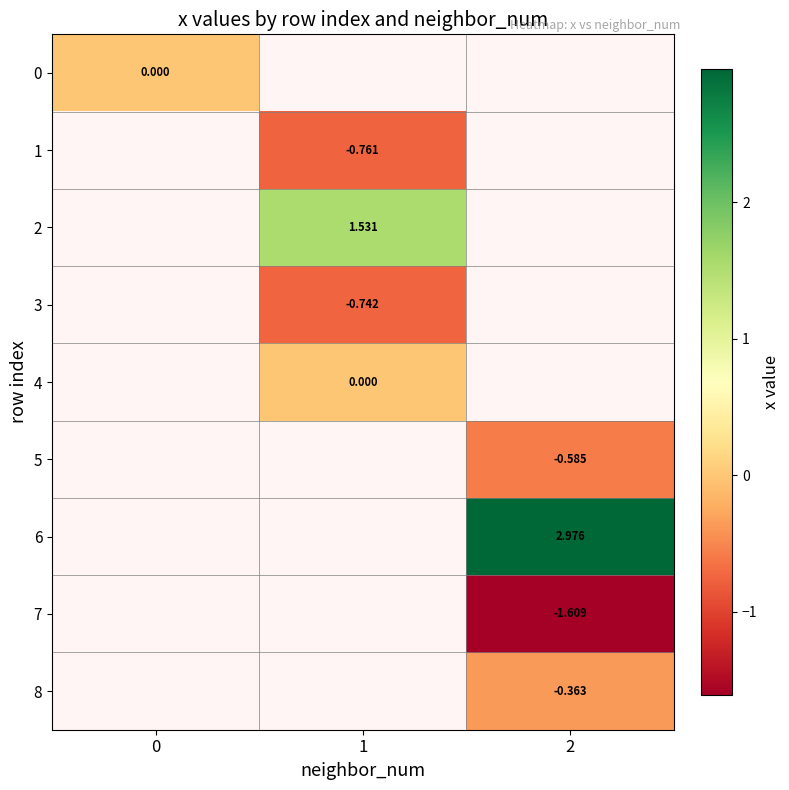

How many values in 3 are below zero?

1